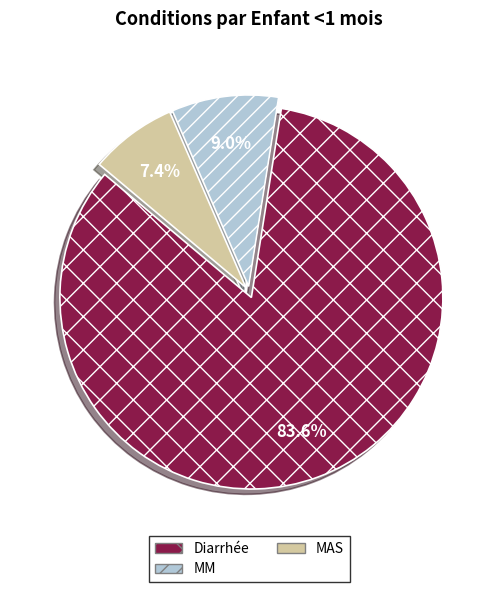

To the nearest percent, what is the difference between the MAS and Diarrhée slice percentages?

76%